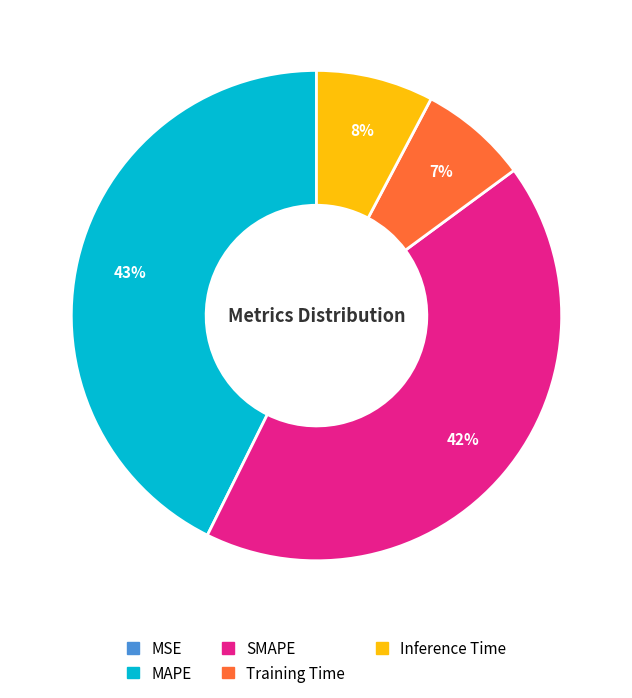

Does MAPE account for over 50% of the chart?

No